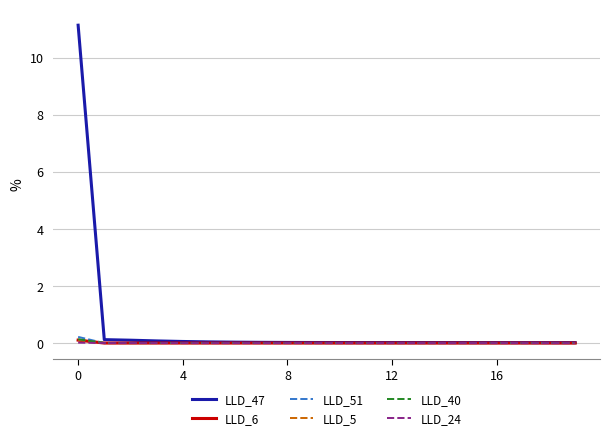

Which series has the widest spread of values?

LLD_47